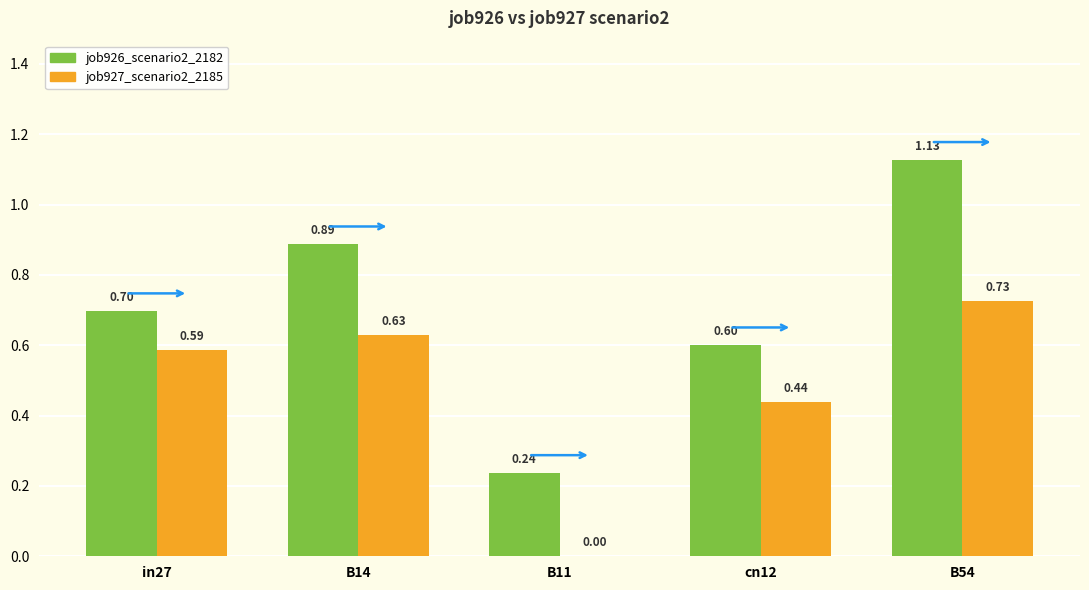

What is the sum of the job927_scenario2_2185 values at cn12 and B54?

1.2